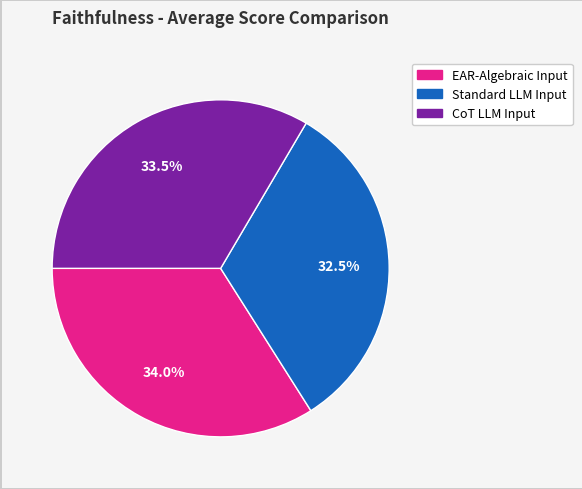

Combined, what portion of the pie is CoT LLM Input and EAR-Algebraic Input?

67.5%